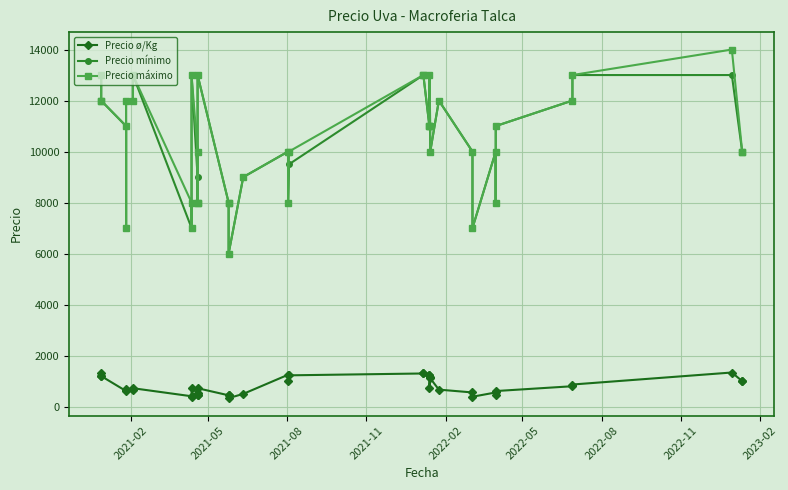

What is the difference between the maximum and second lowest values in the Precio mínimo series?

6000